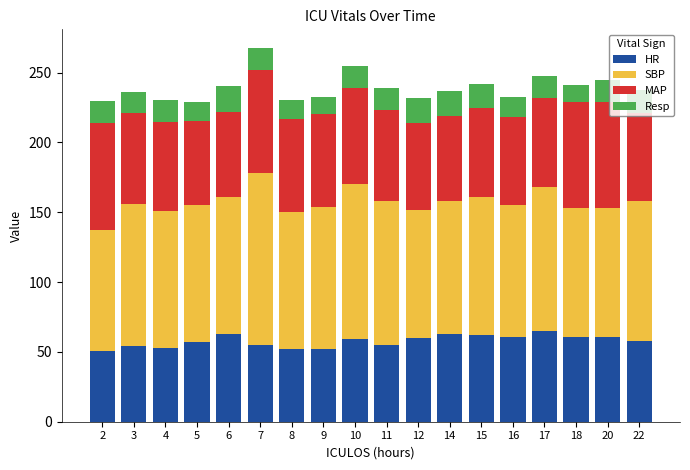

The value of HR at 5 is 24.1. True or false?

False